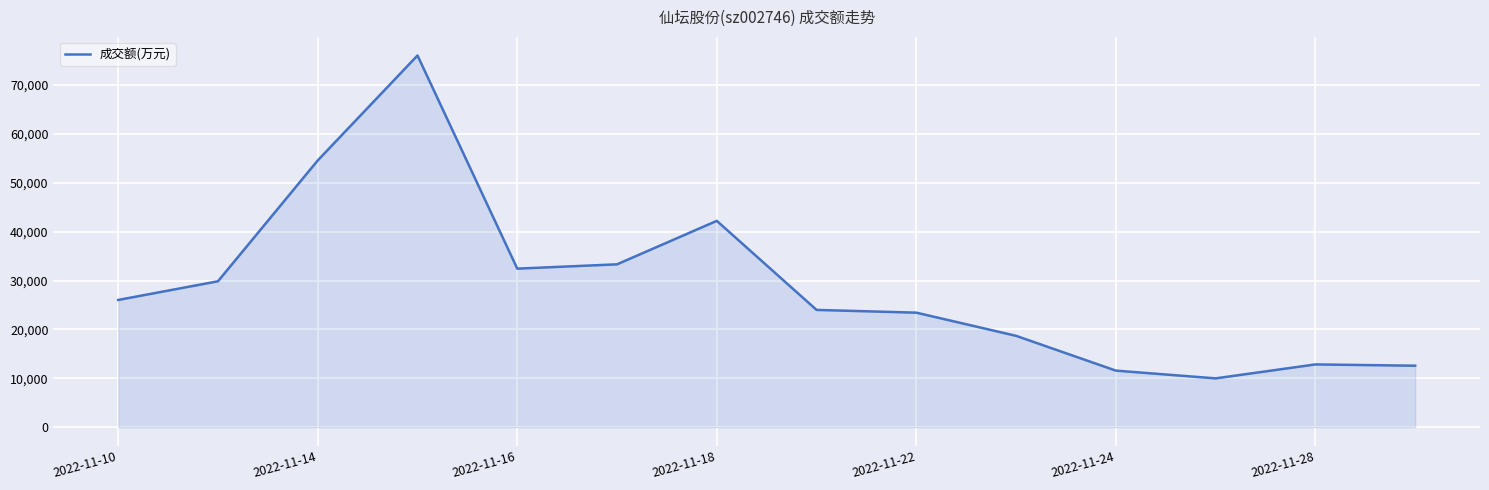

What is the greatest value displayed?

76044